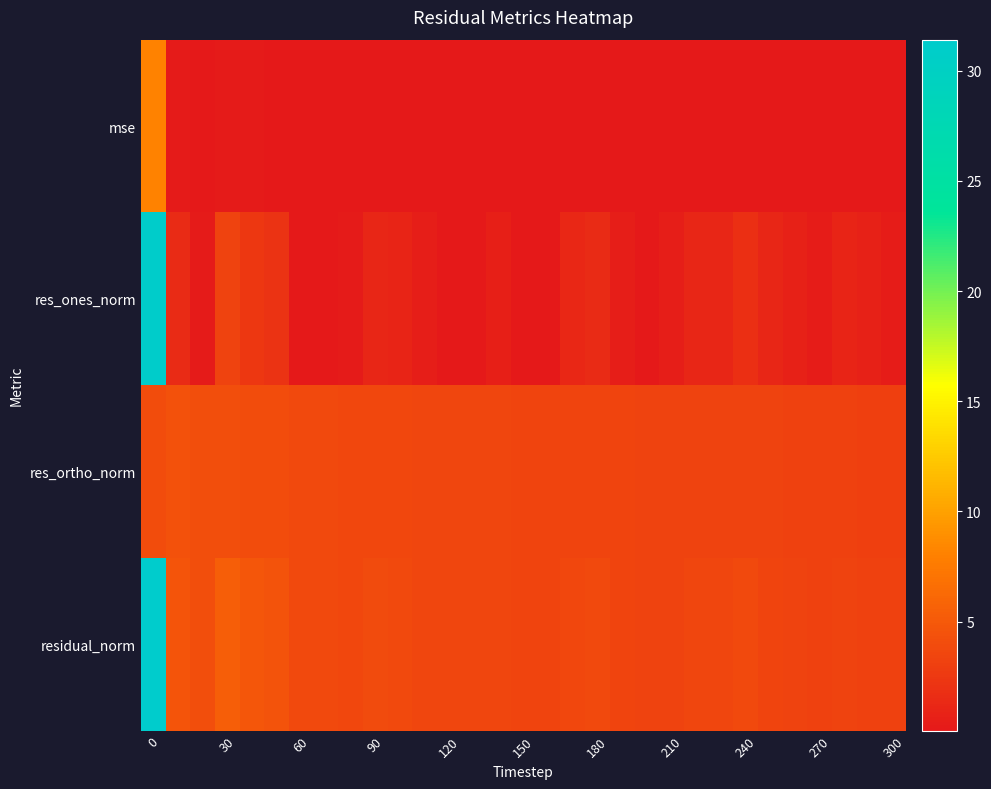

What is the smallest value displayed?

0.1